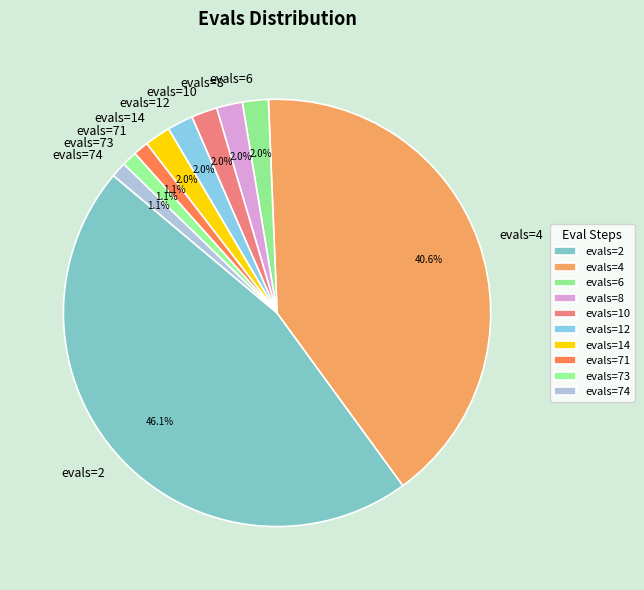

To the nearest percent, what portion does evals=12 represent?

2%